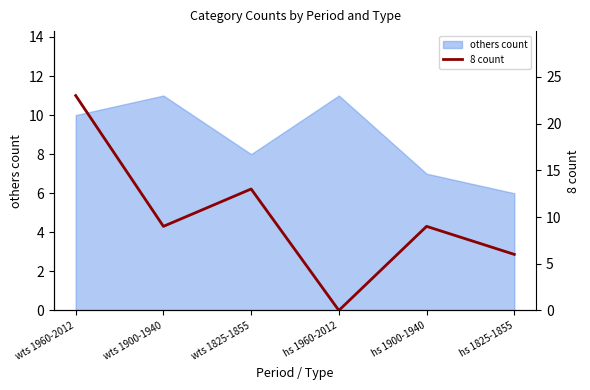

Where is the first local maximum?

wts 1825-1855